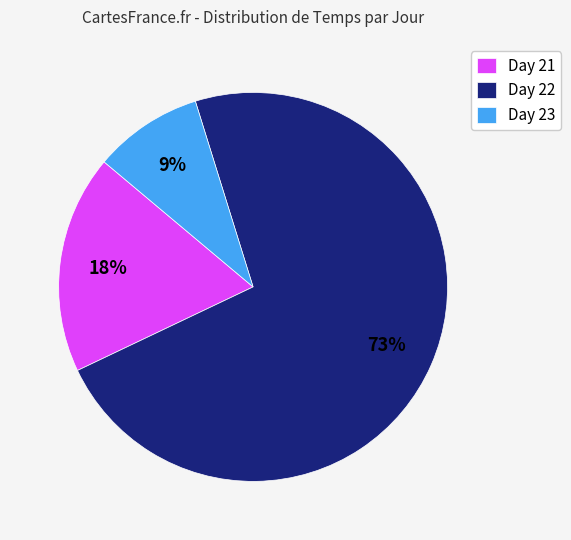

What percentage is the Day 23 slice, to the nearest percent?

9%